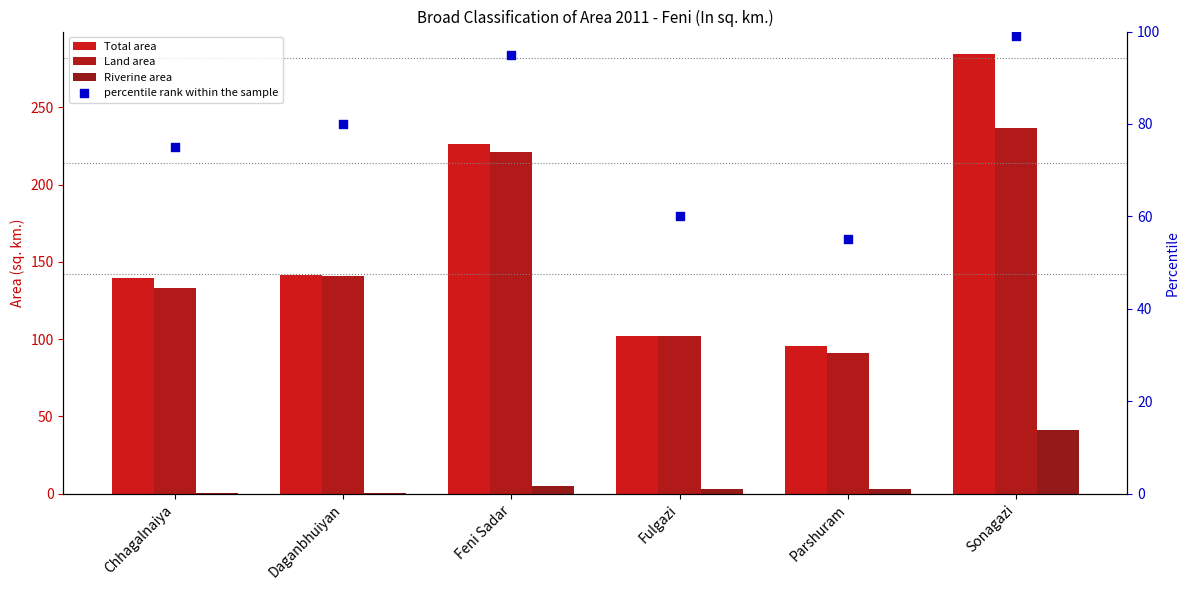

At how many categories does at least one series exceed 172?

2